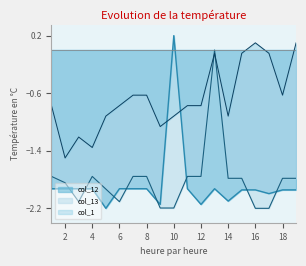

The col_12 series shows -3.2 at 12. True or false?

False